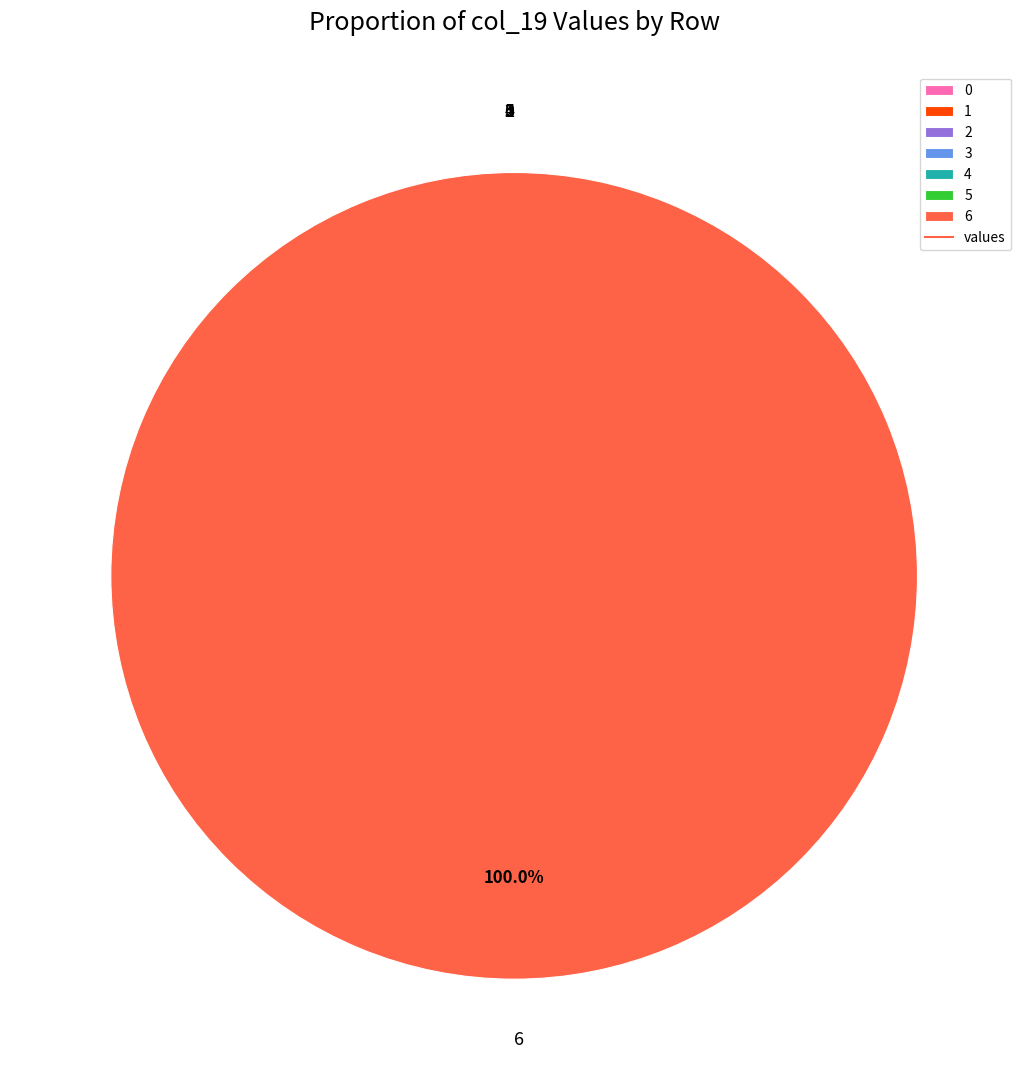

To the nearest percent, what is the combined percentage of 6 and 3?

100%